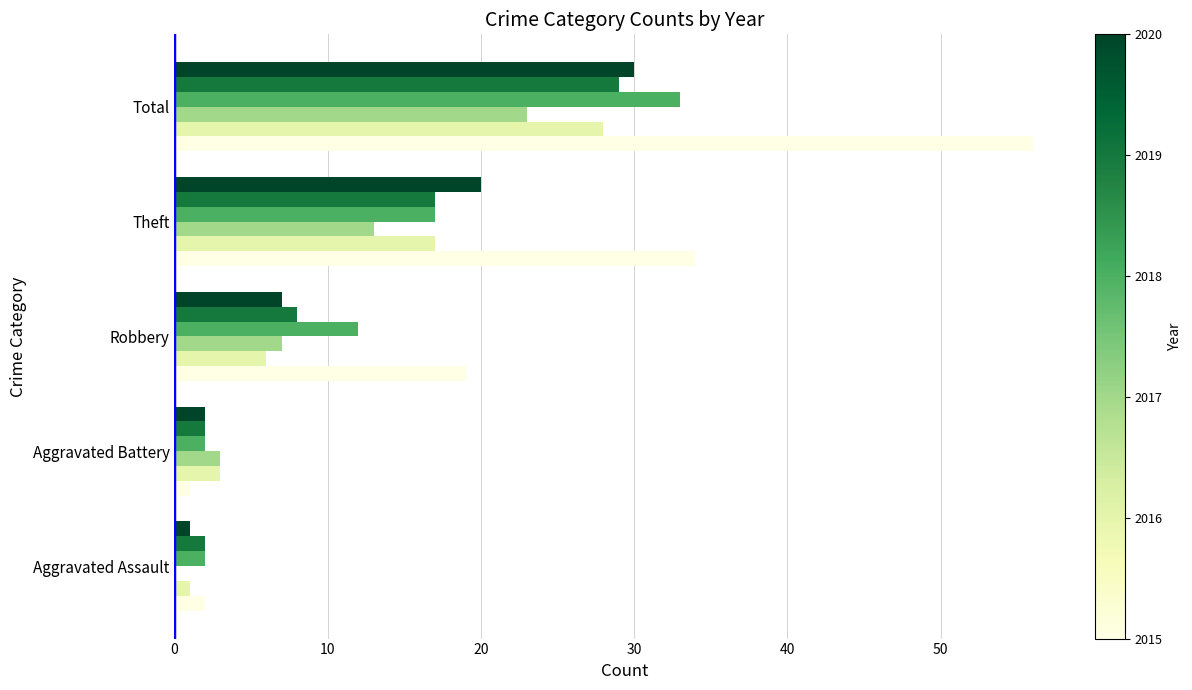

Count the number of categories in the chart.

5